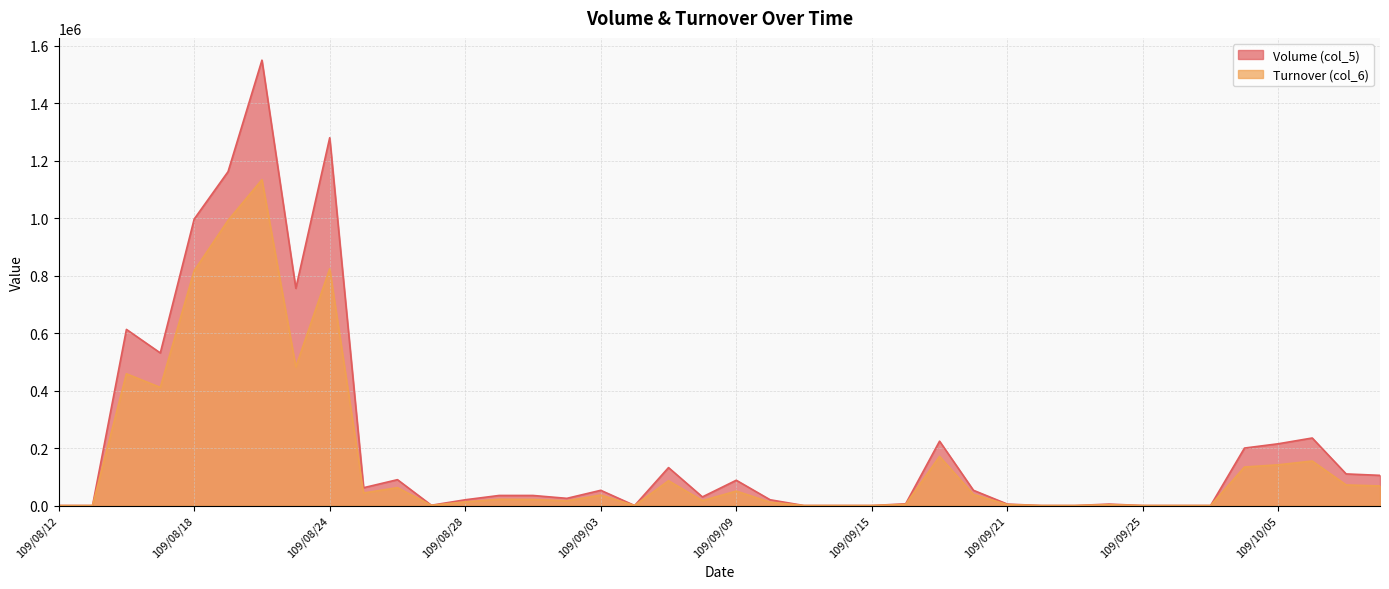

What is the highest value of the Turnover (col_6) series?

1134100